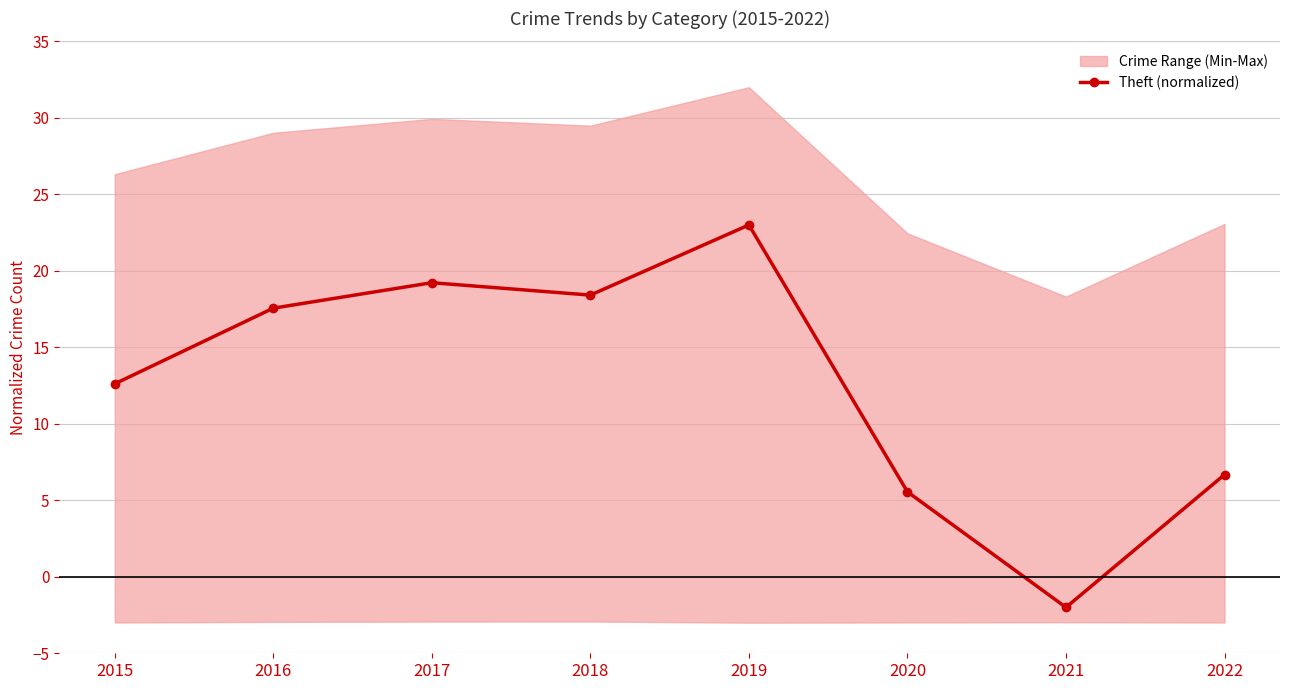

What is the change in value from 2016 to 2020?

-12.0